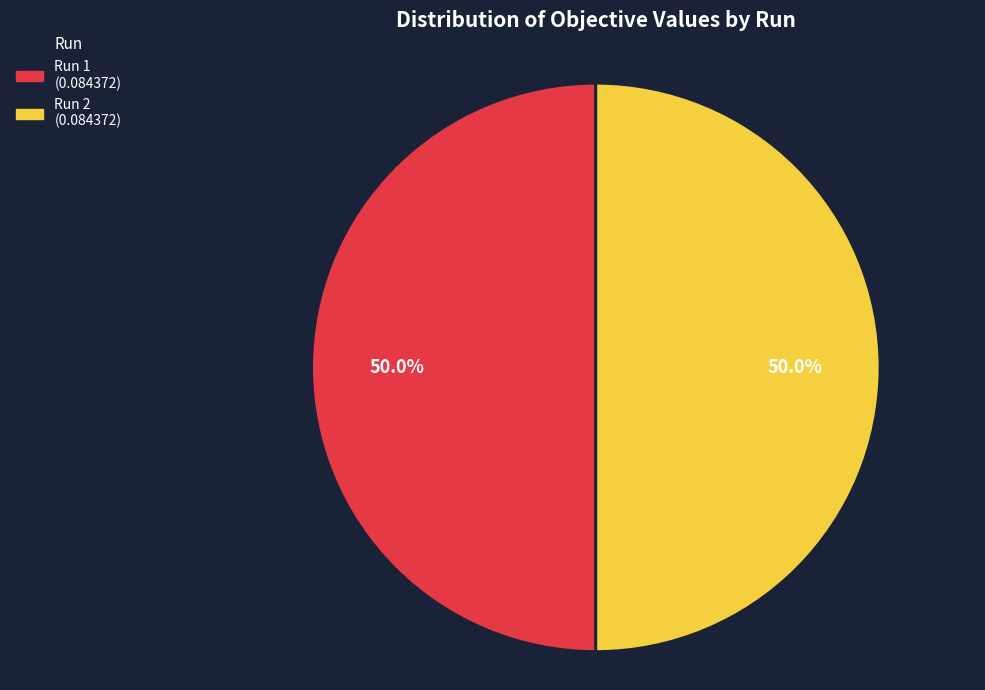

How much of the chart is everything except Run 2?

50.0%